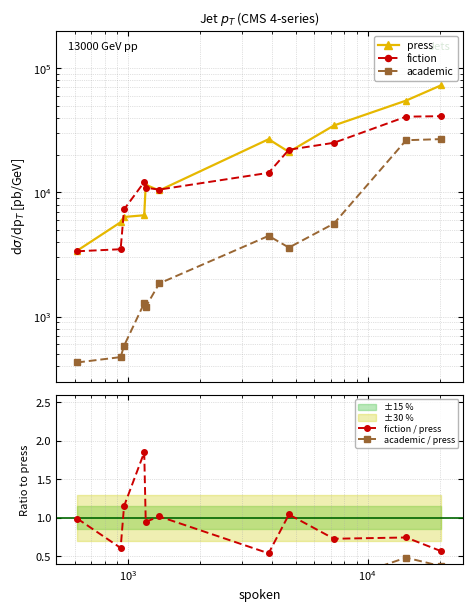

What is the average value of the press series?

23146.5